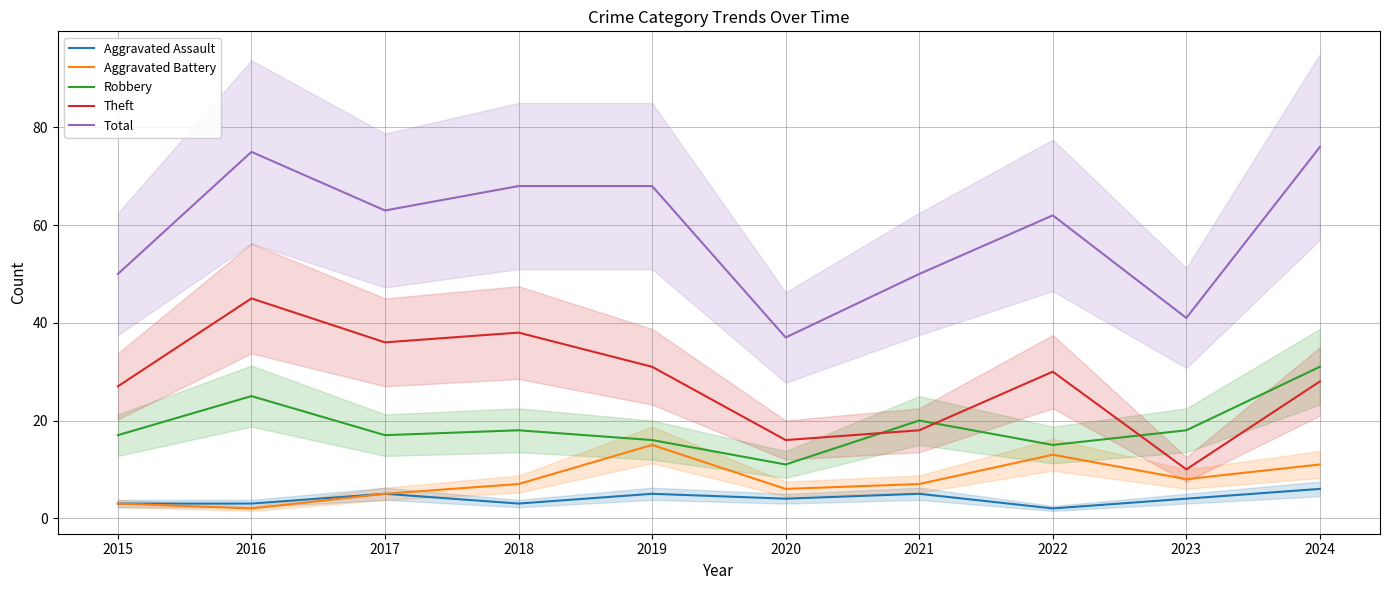

At which label does Theft reach its minimum?

2023